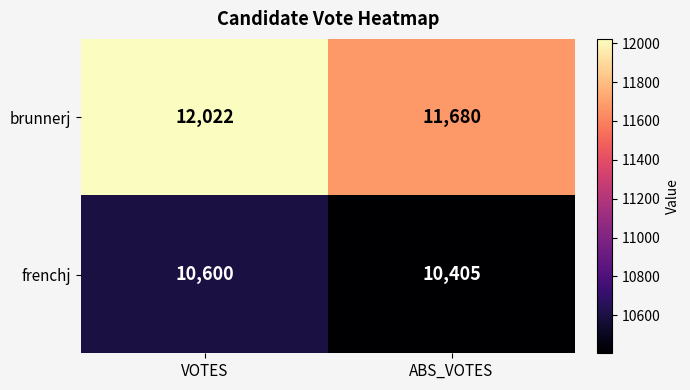

List the series in order of their peak value, highest first.

brunnerj, frenchj